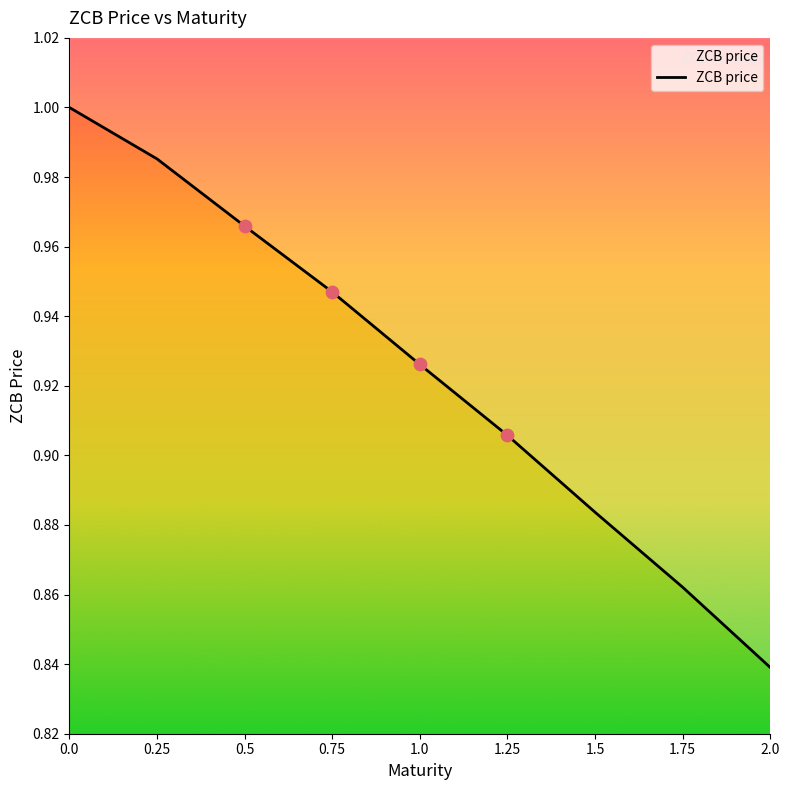

What is the change in value from 0.0 to 1.25?

-0.1